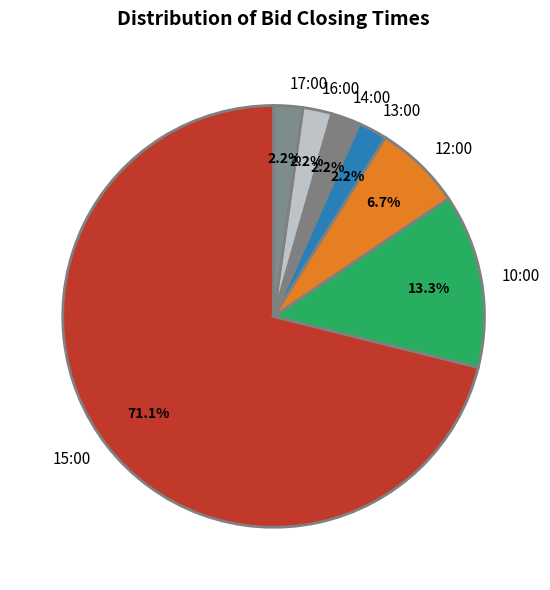

Which category has the biggest portion of the pie?

15:00